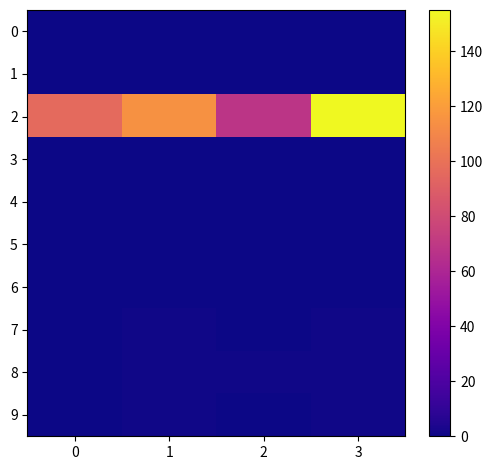

Reading right to left, transcribe all the data shown in this chart.

0: 3=0.0	2=0.0	1=0.0	0=0.0
1: 3=0.0	2=0.0	1=0.0	0=0.0
2: 3=155.0	2=68.0	1=115.0	0=96.0
3: 3=0.0	2=0.0	1=0.0	0=0.0
4: 3=0.0	2=0.0	1=0.0	0=0.0
5: 3=0.0	2=0.0	1=0.0	0=0.0
6: 3=0.0	2=0.0	1=0.0	0=0.0
7: 3=0.6	2=0.2	1=0.7	0=0.2
8: 3=0.8	2=0.7	1=0.8	0=0.6
9: 3=0.7	2=0.3	1=0.7	0=0.3